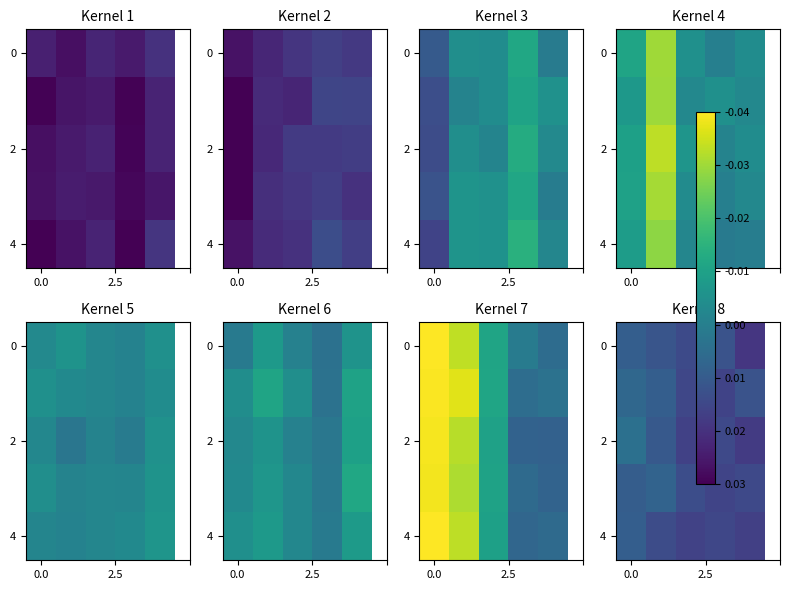

Count the number of categories in the chart.

5